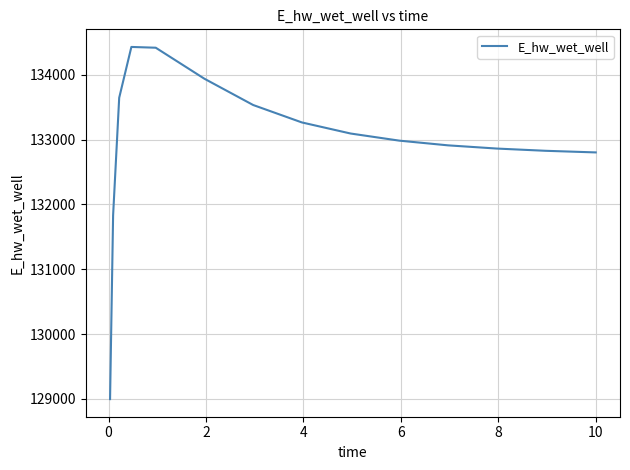

True or false: the data has more than 0 interior local peaks.

True